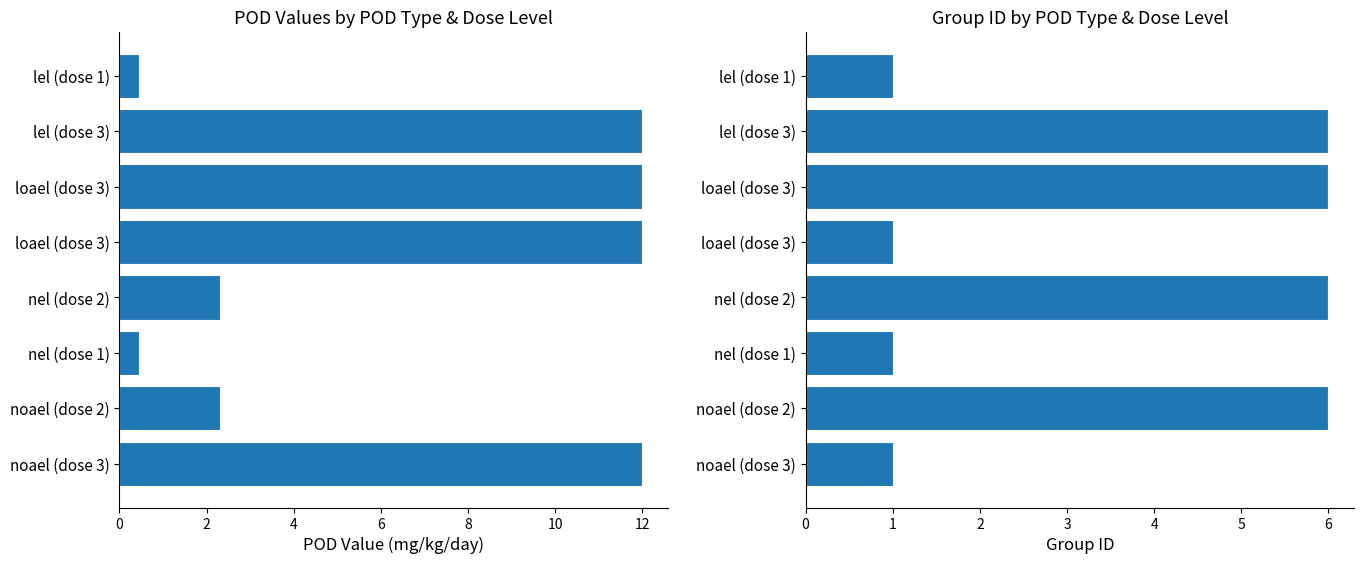

Reading left to right, transcribe all the data shown in this chart.

pod_value: 0.5	12.0	12.0	12.0	2.3	0.5	2.3	12.0
group_id: 1.0	6.0	6.0	1.0	6.0	1.0	6.0	1.0